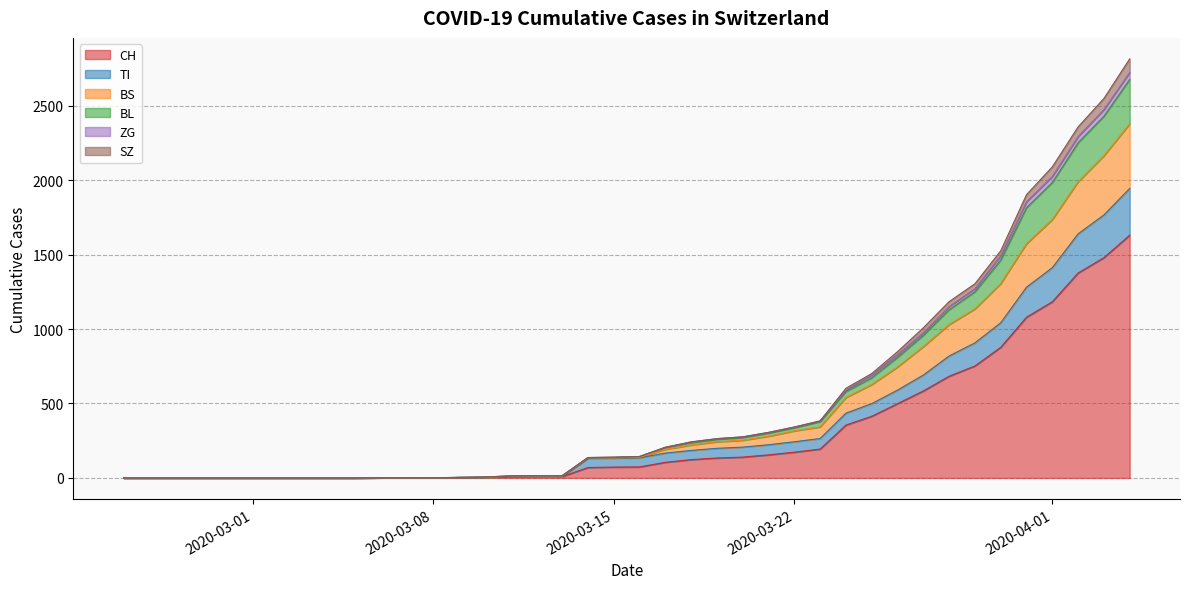

What is the maximum value for CH?

1630